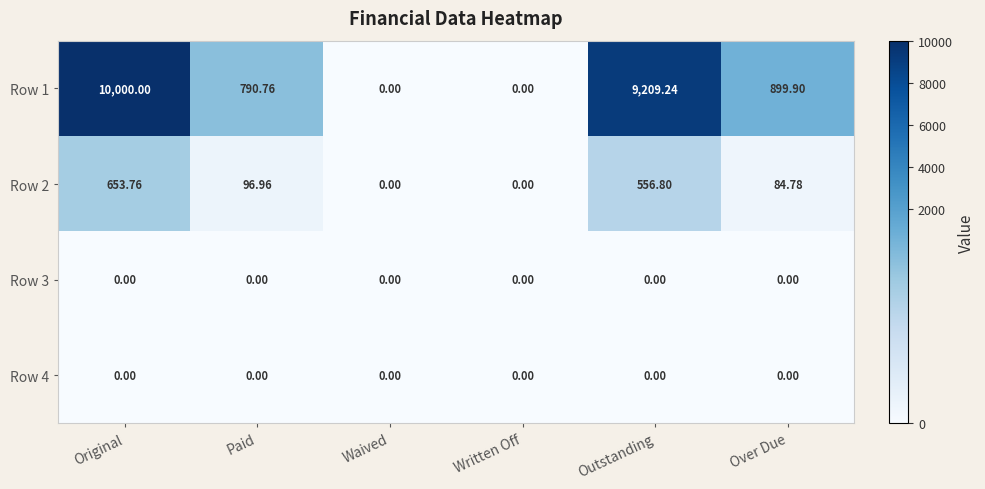

What is the difference between the highest and lowest values at Outstanding?

9209.2